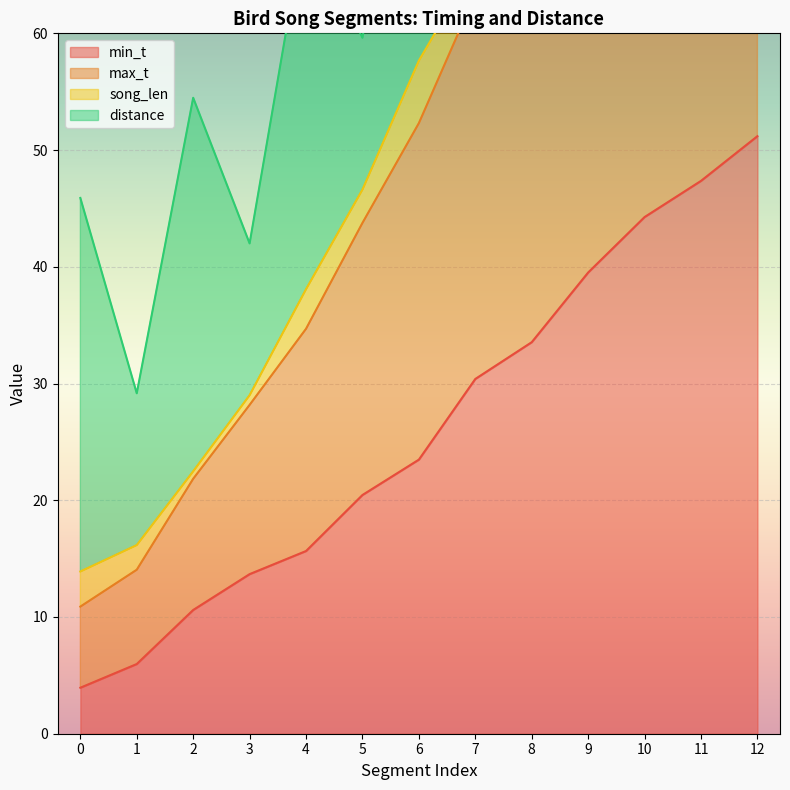

The value of max_t at 7 is 65.9. True or false?

True